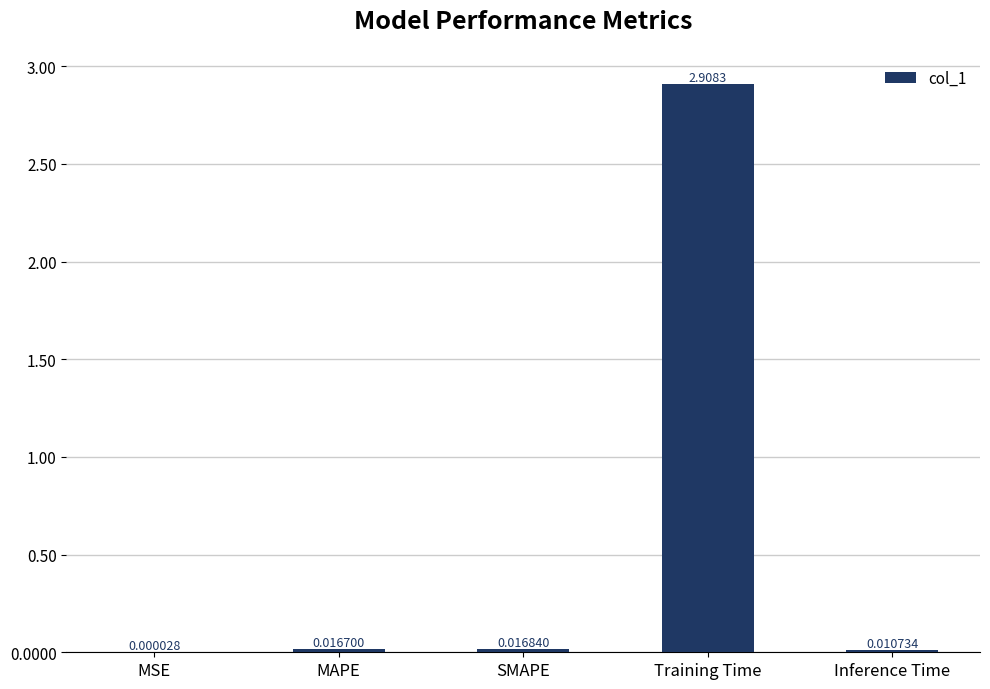

At which label is the value closest to 1?

SMAPE